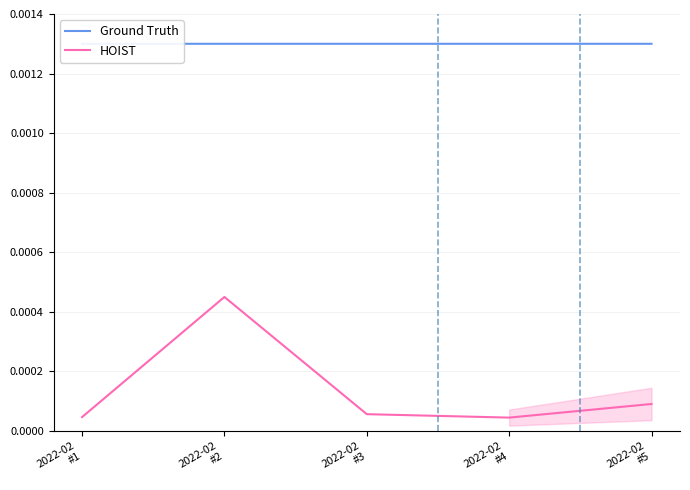

True or false: HOIST and Ground Truth cross at least once.

False